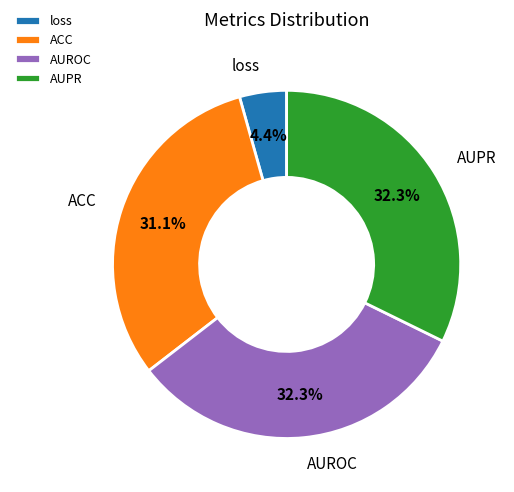

How much of the chart is everything except ACC?

68.9%